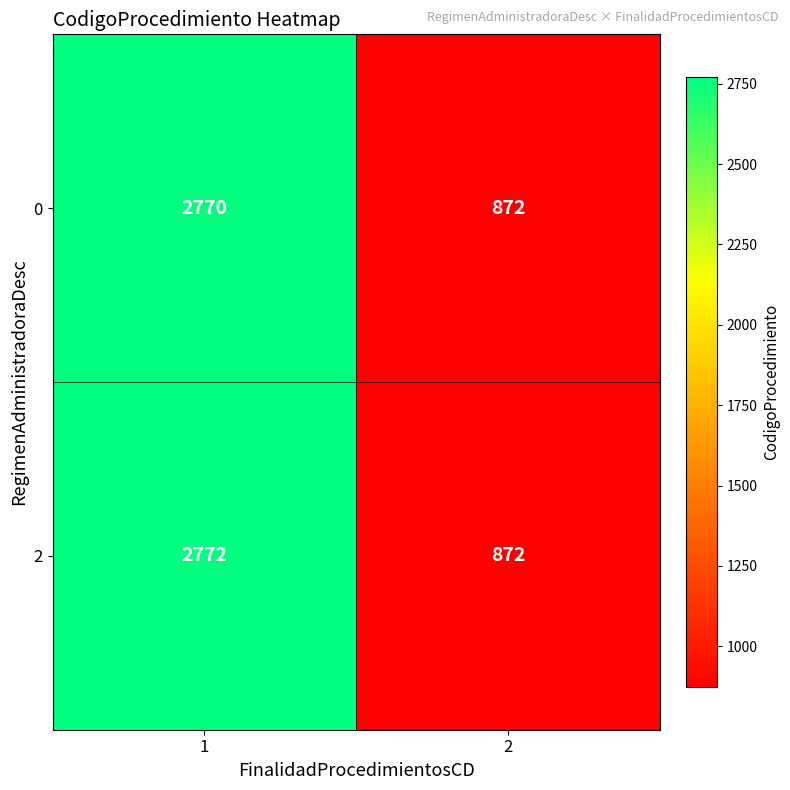

What is the maximum value for 2?

2772